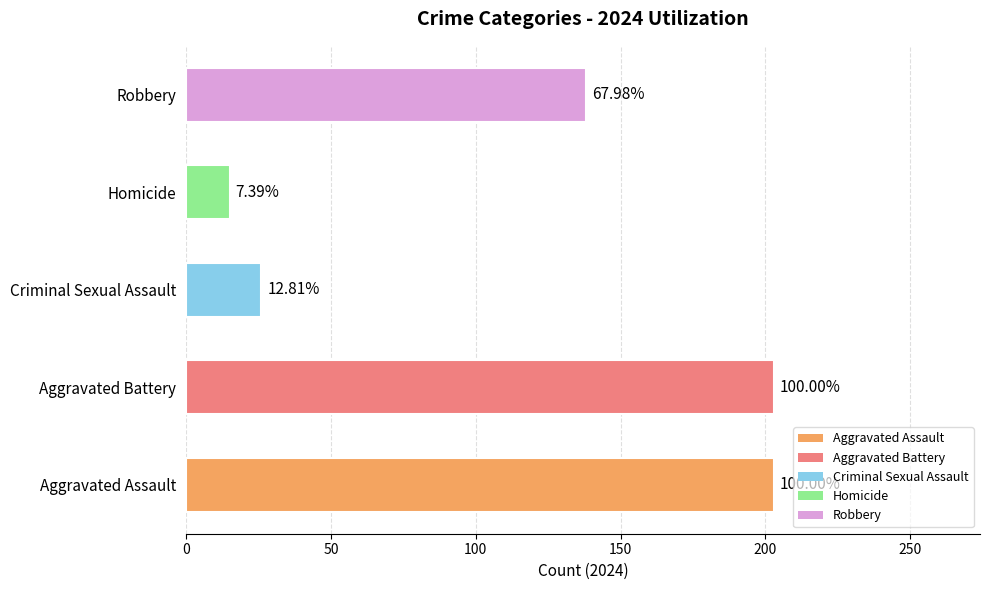

Are the bars horizontal?

Yes